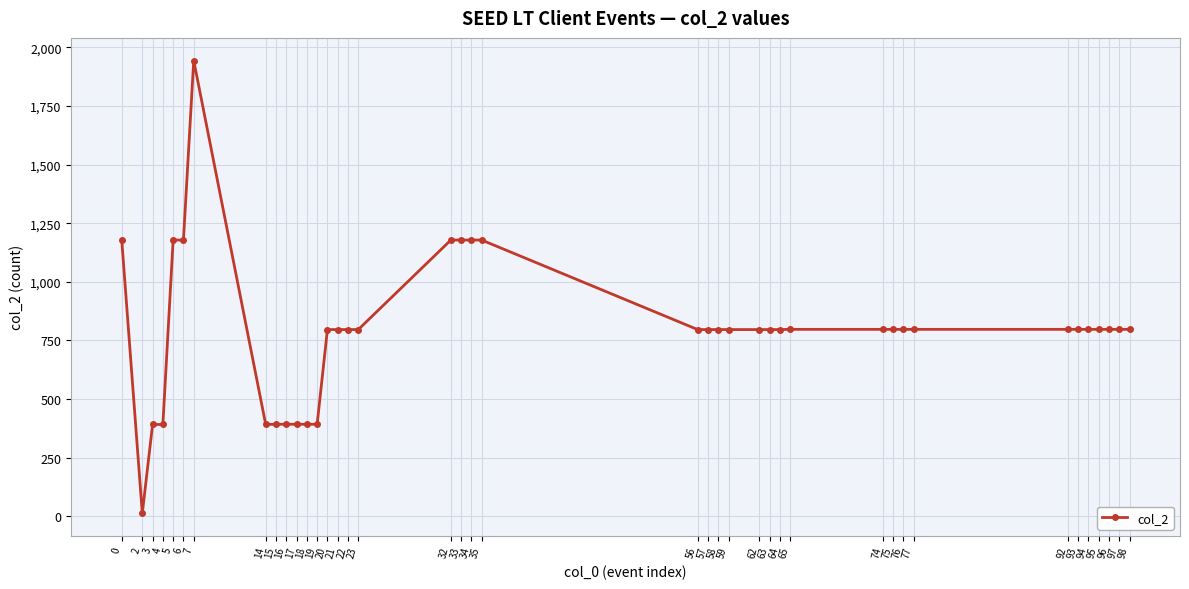

Approximately how many times larger is the value at 64 compared to 19?

2.0